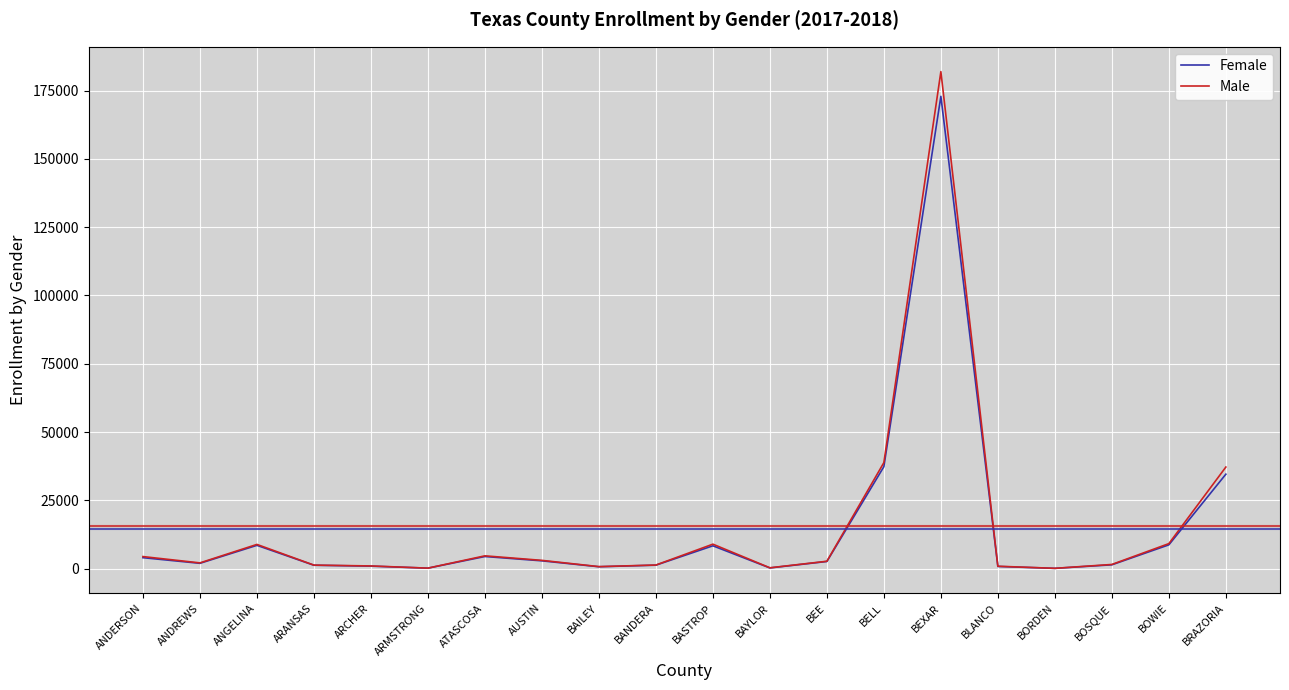

What is the maximum value for Female?

172889